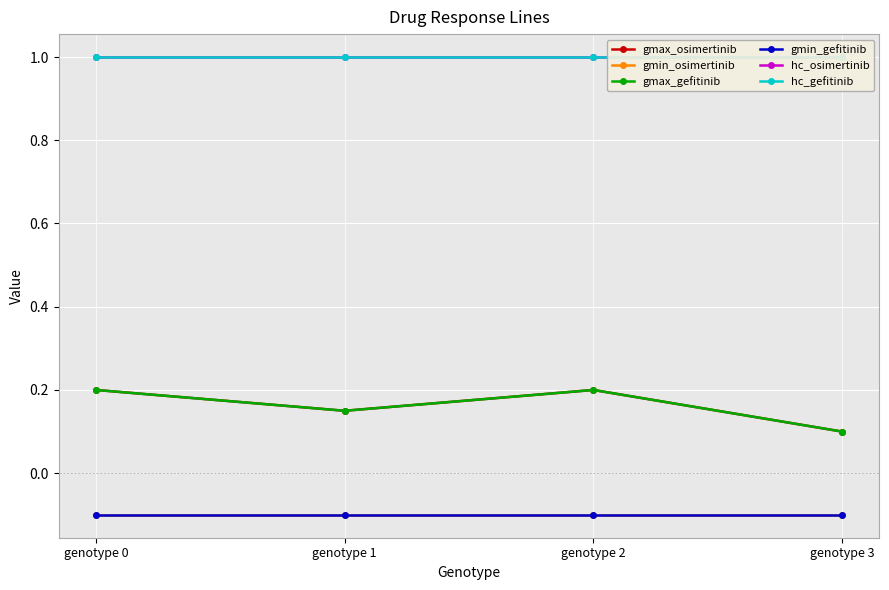

True or false: hc_osimertinib and hc_gefitinib cross at least once.

False